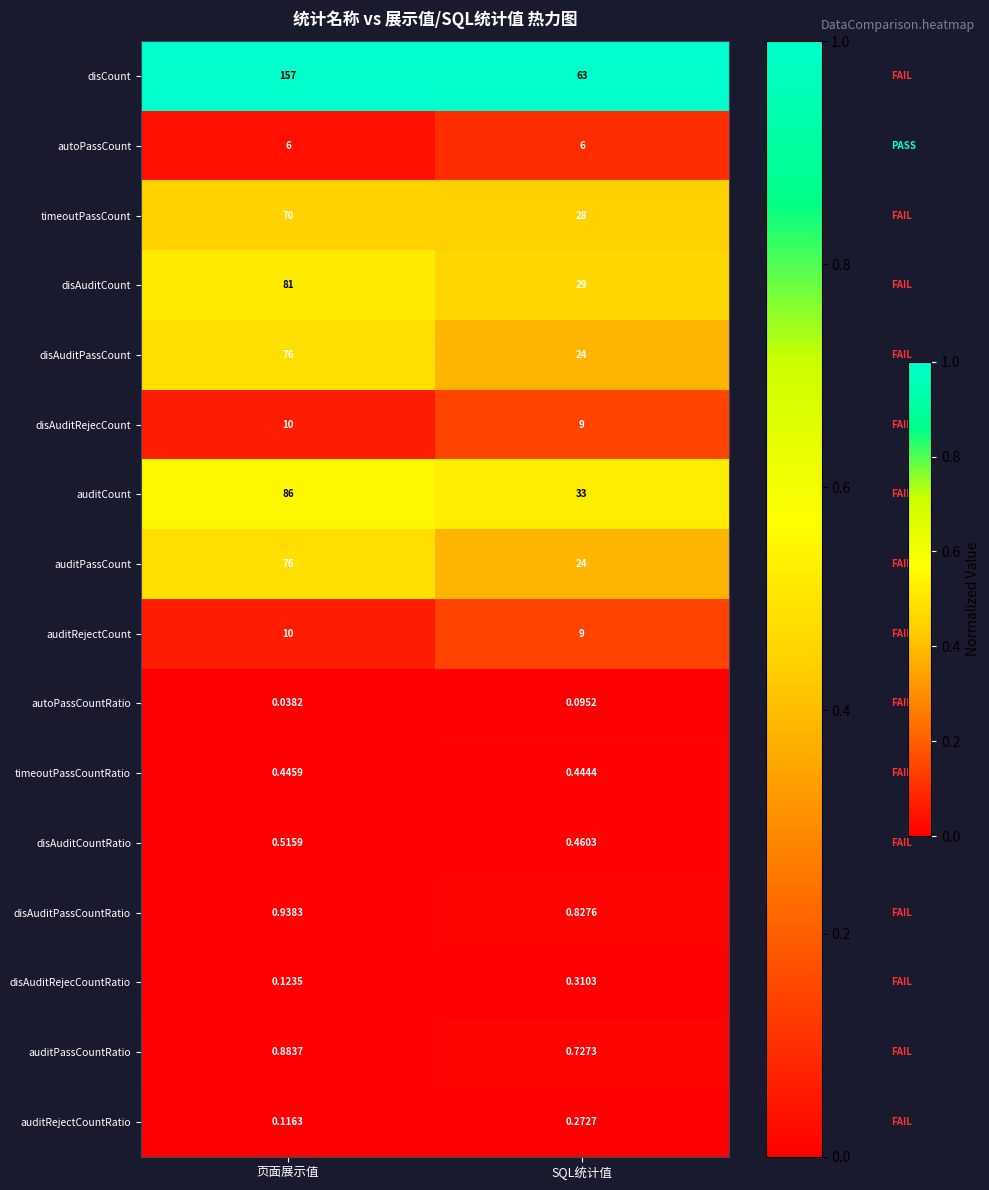

Is the value of auditCount at 页面展示值 greater than the value of disAuditPassCountRatio at SQL统计值?

Yes